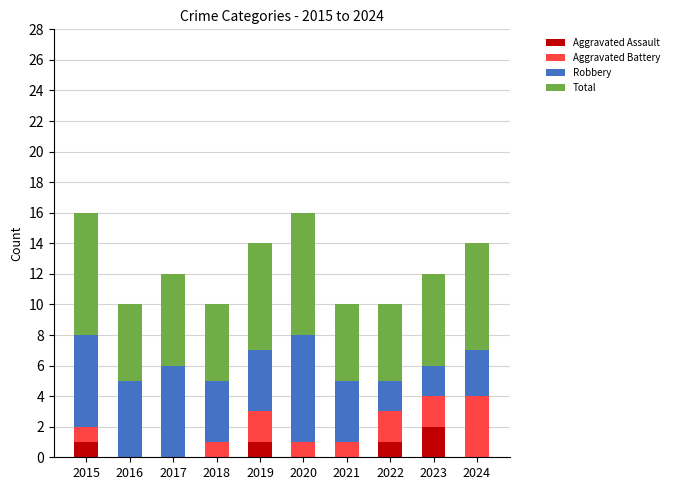

Is it true that Aggravated Assault equals 1 at 2019?

True